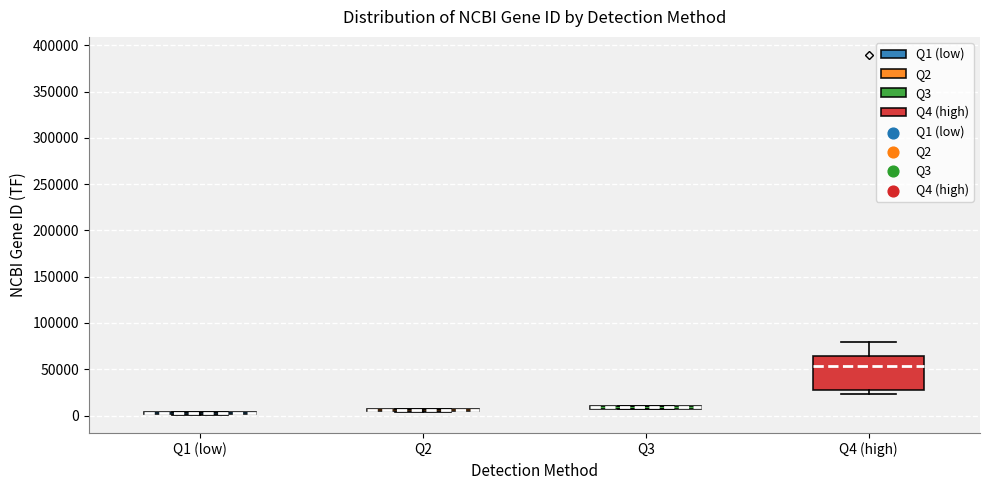

Comparing the boxes themselves (not the whiskers), which one is the tallest?

Q4 (high)